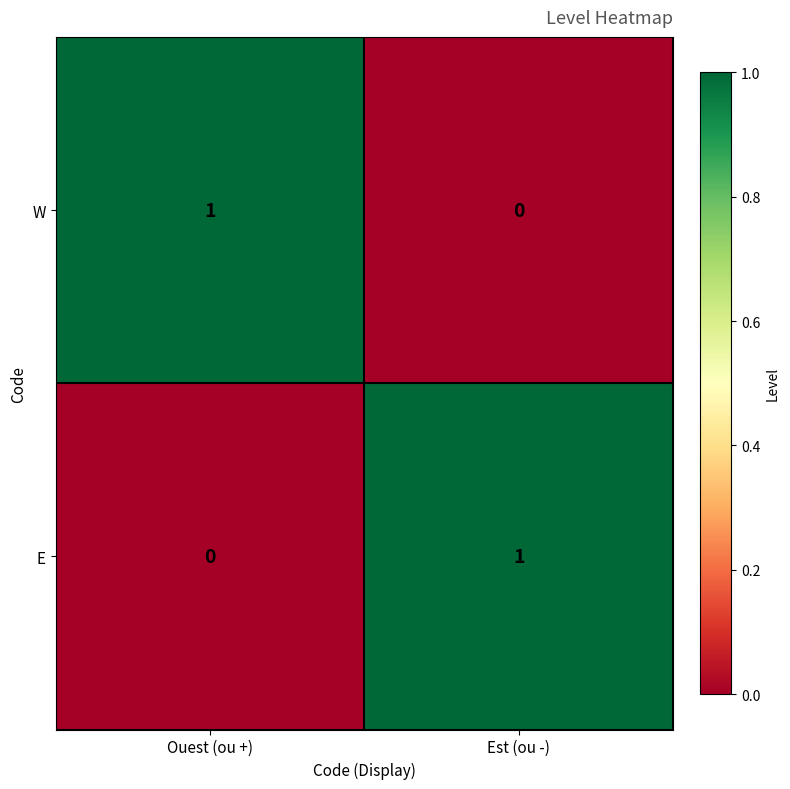

True or false: W has a value of 1 at Ouest (ou +).

True